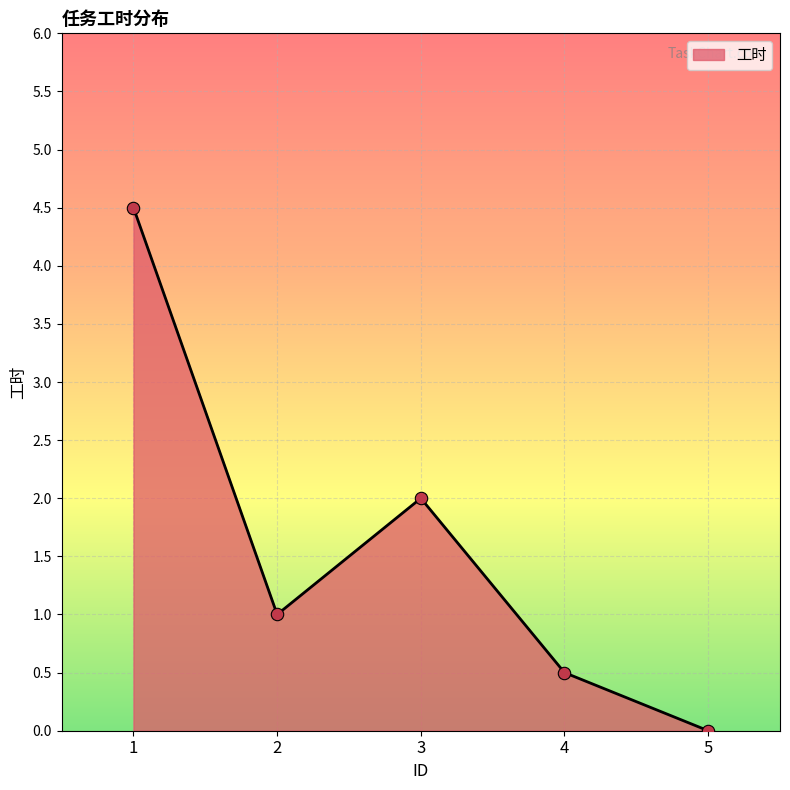

What is the change in value from 1 to 5?

-4.5